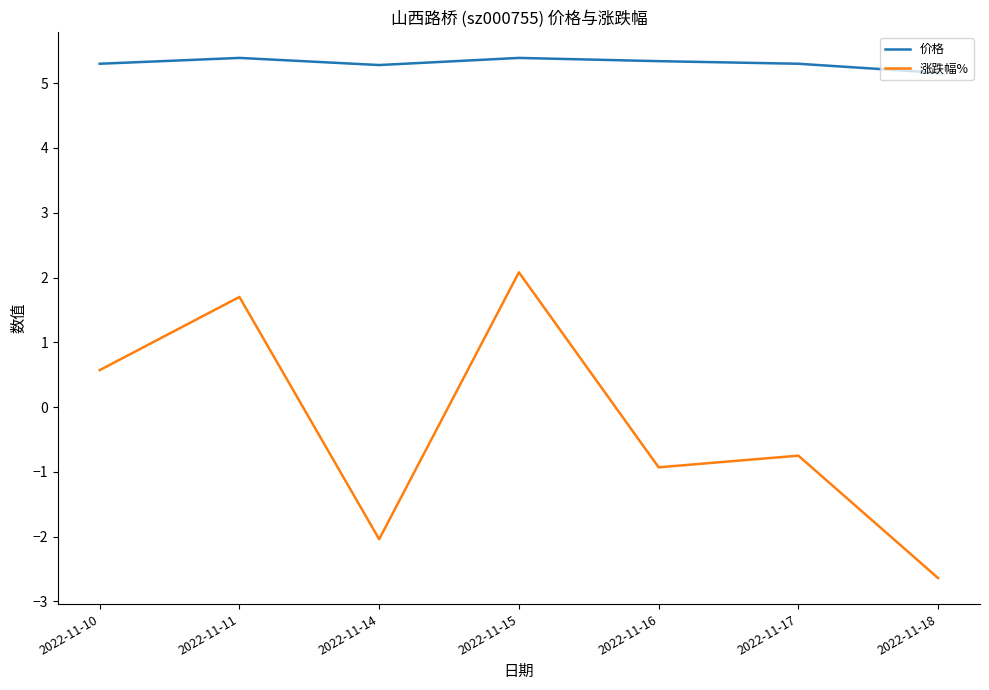

True or false: 涨跌幅% has a value of 3.2 at 2022-11-15.

False